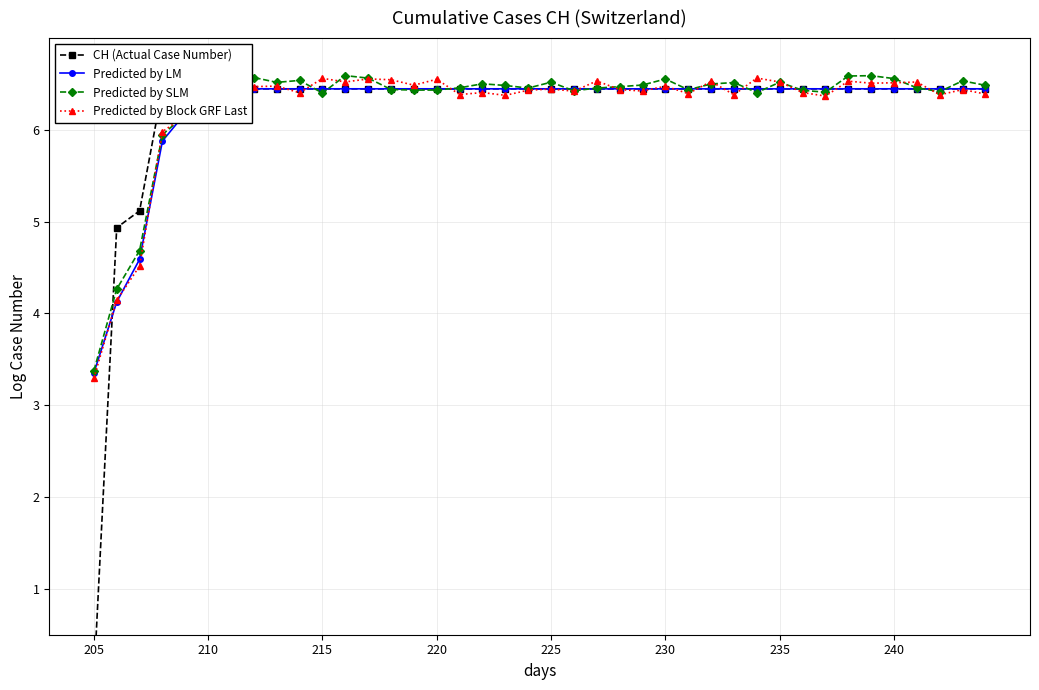

The Predicted by LM series shows 10.7 at 235. True or false?

False